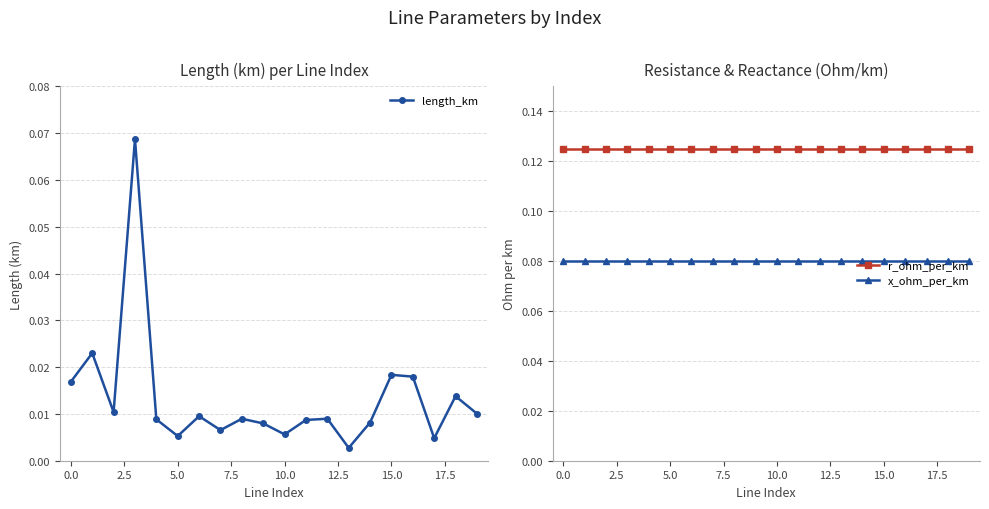

True or false: x_ohm_per_km and r_ohm_per_km cross at least once.

False